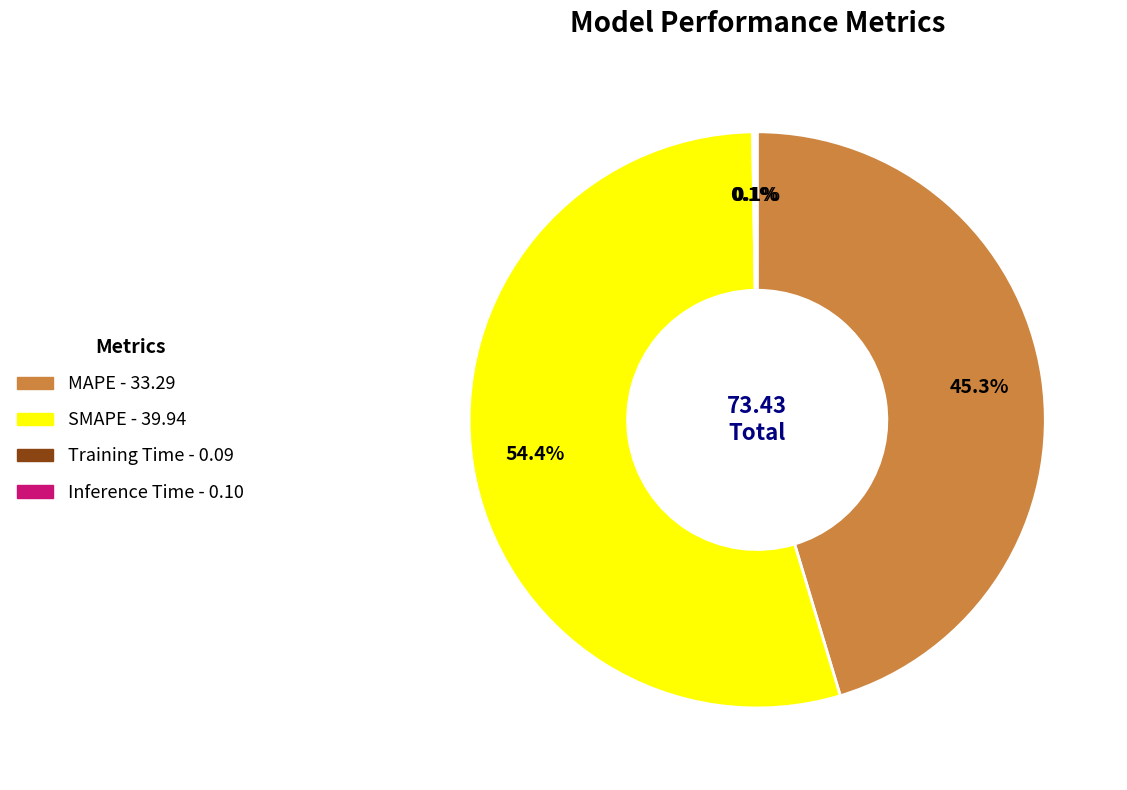

To the nearest percent, what is the average slice percentage?

25%